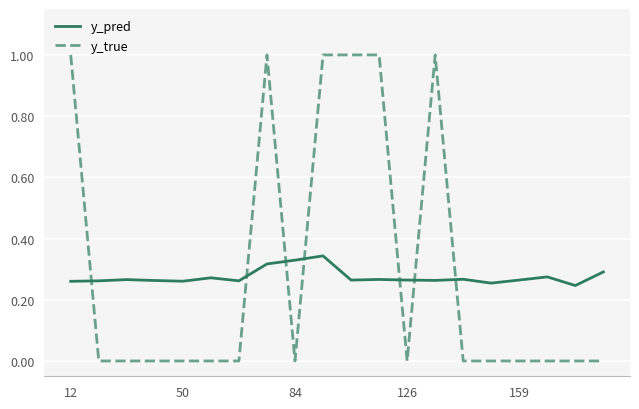

What is the maximum value shown in the chart?

1.0